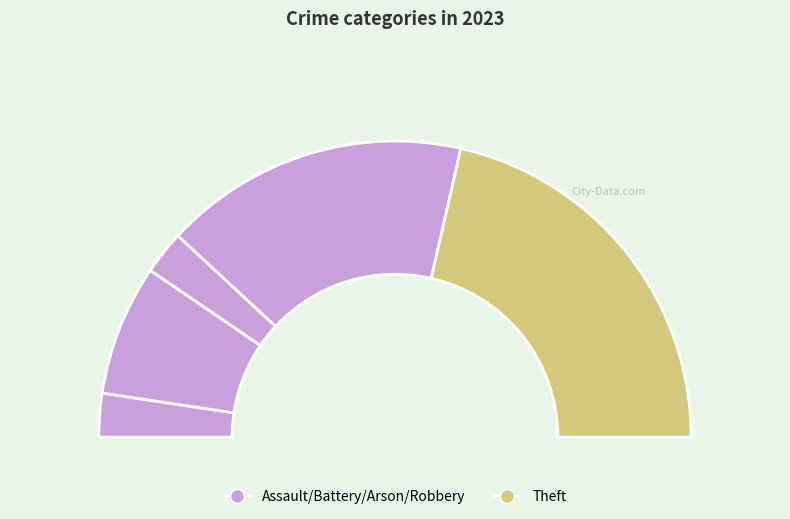

To the nearest percent, what percentage of the pie is Arson?

5%